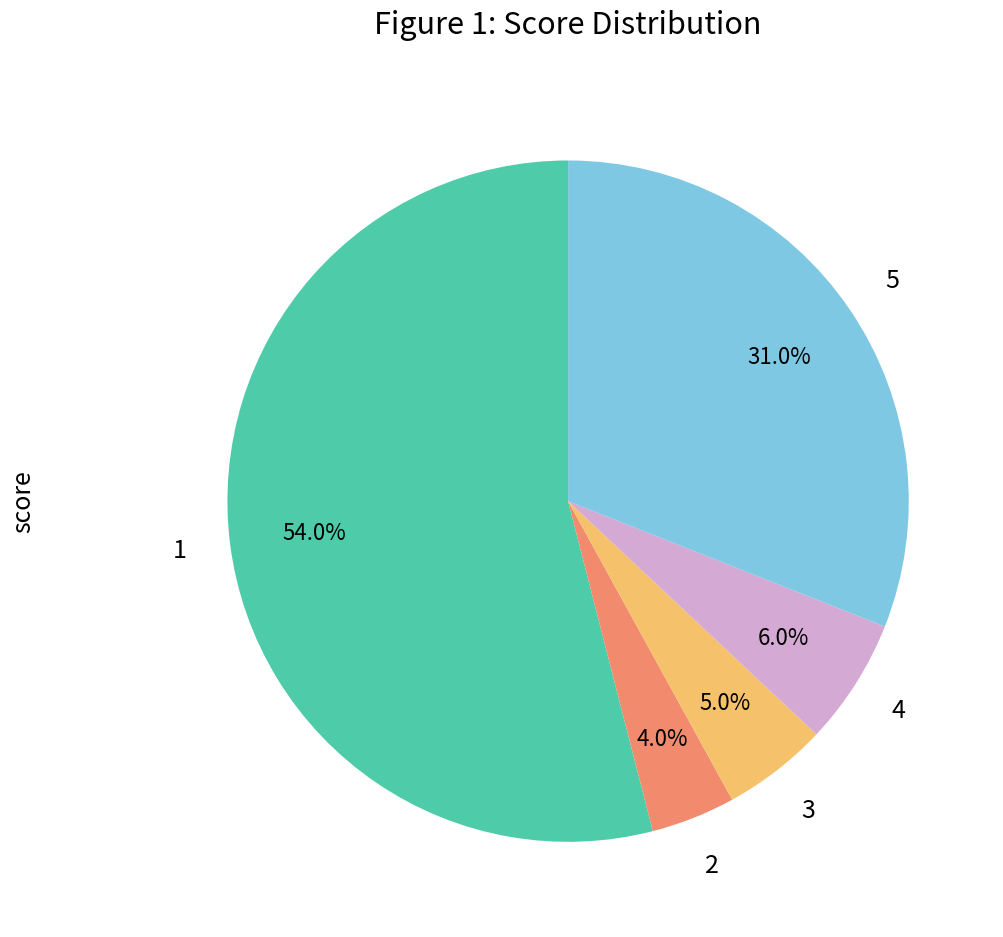

Does any single category account for the majority?

Yes